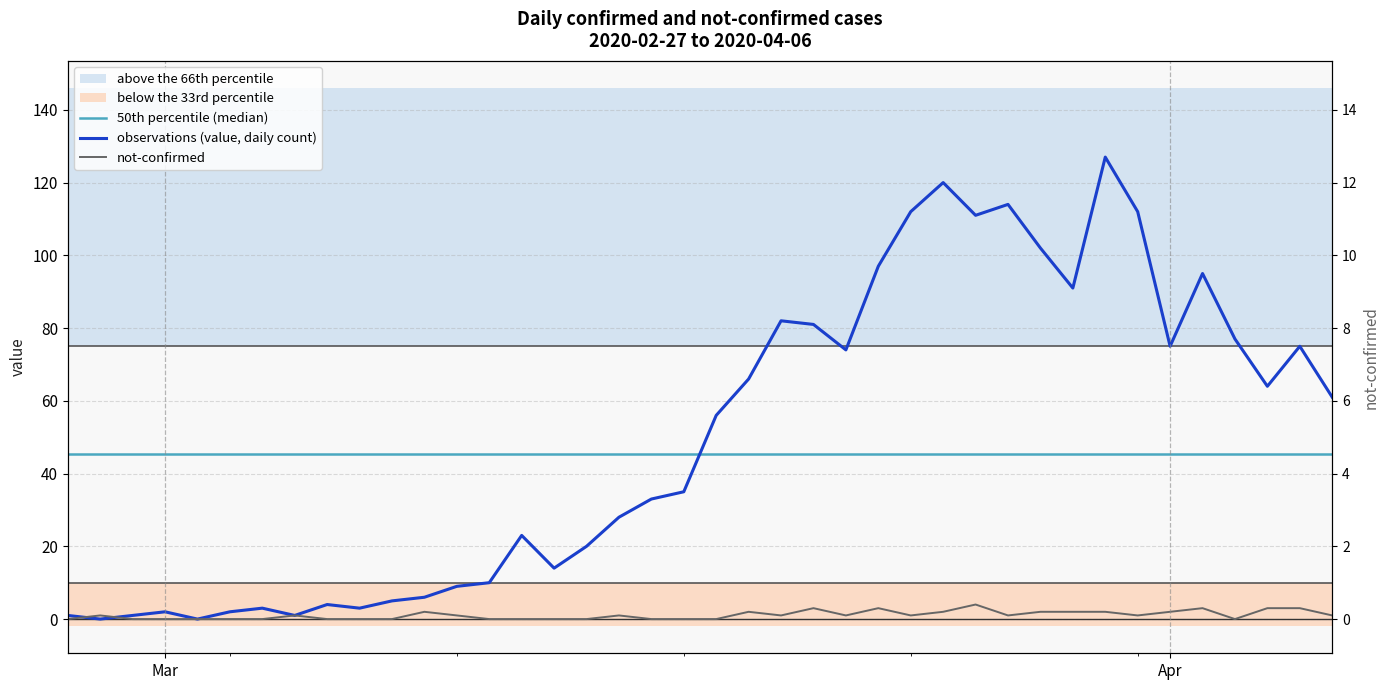

Which series ends up on top after the final intersection of not-confirmed and value?

value